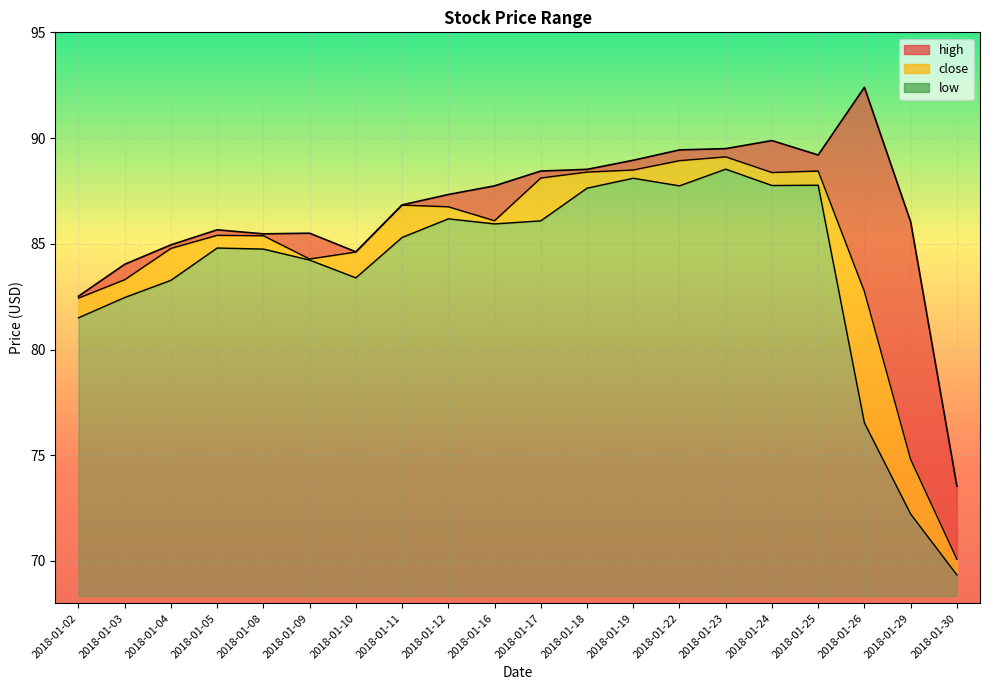

At which category does low reach its first local peak?

2018-01-05